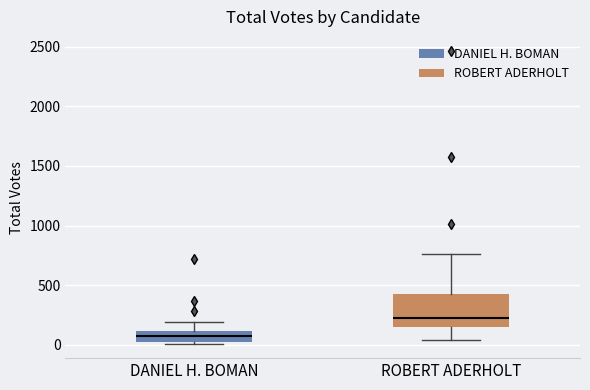

Comparing the boxes themselves (not the whiskers), which one is the tallest?

ROBERT ADERHOLT